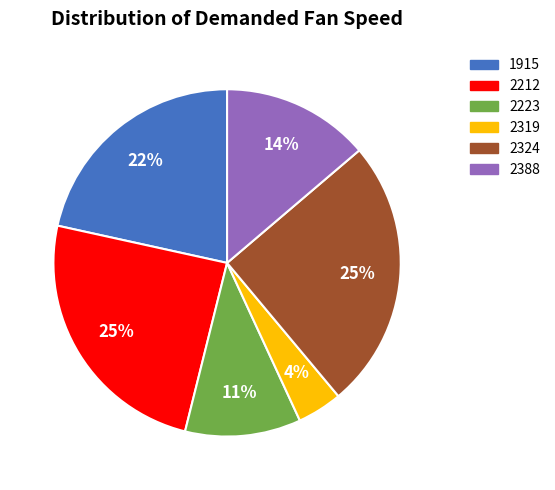

Between 2319 and 2223, which is larger?

2223